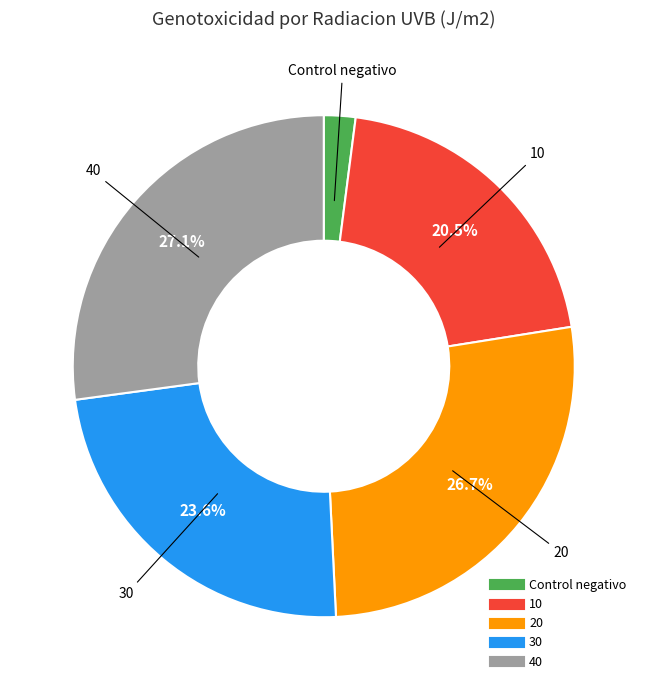

To the nearest percent, what portion does 20 represent?

27%